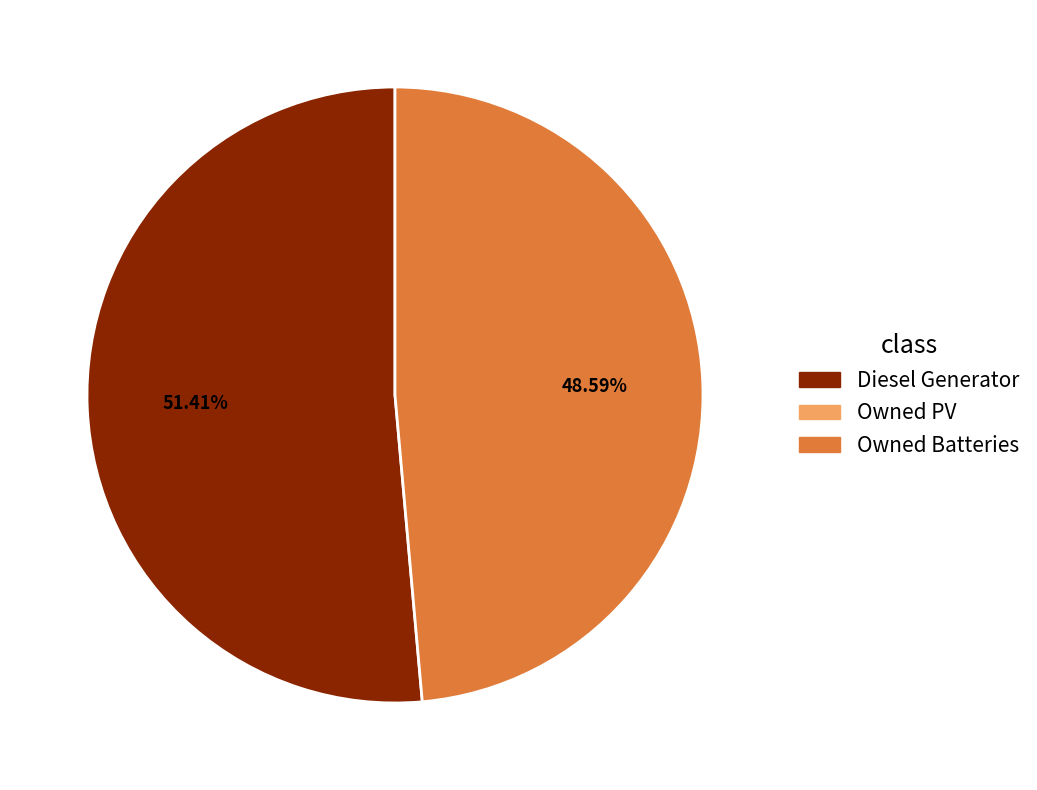

Is there any slice that represents more than half of the pie?

Yes